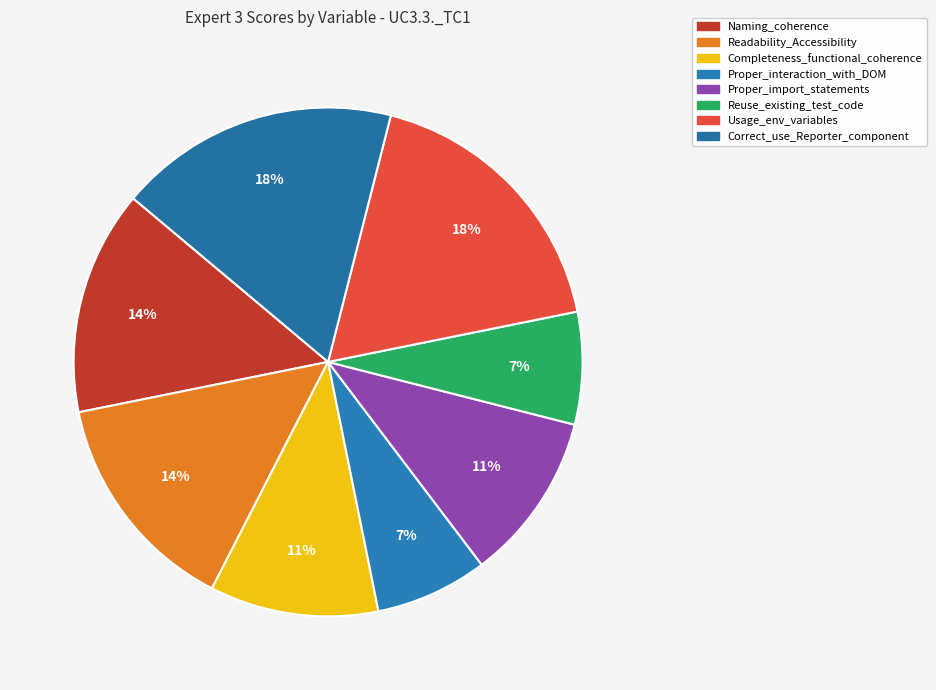

To the nearest percent, what portion does Reuse_existing_test_code represent?

7%